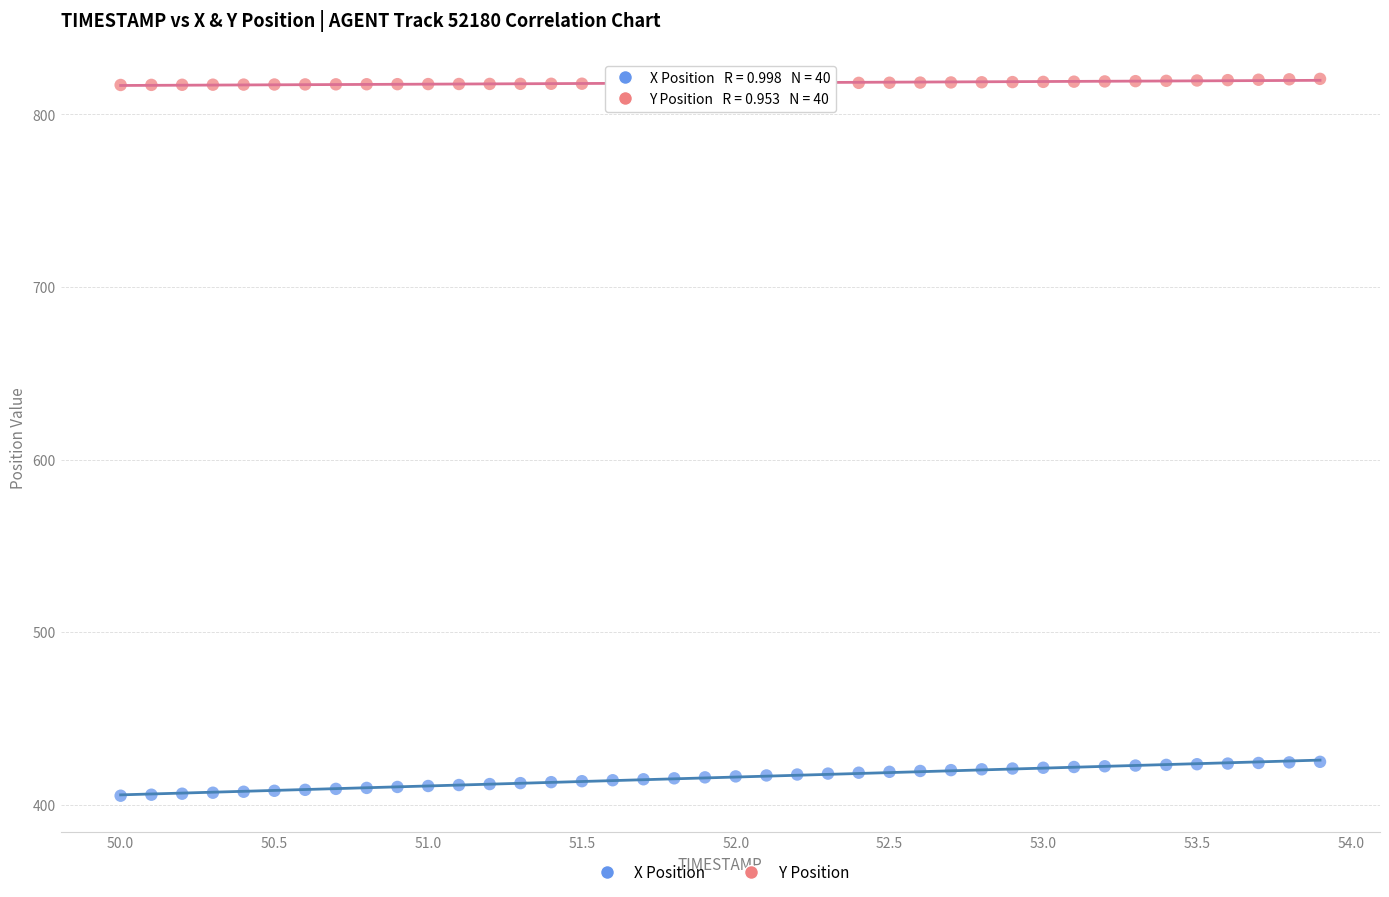

Which series contains the lowest Y value?

X Position